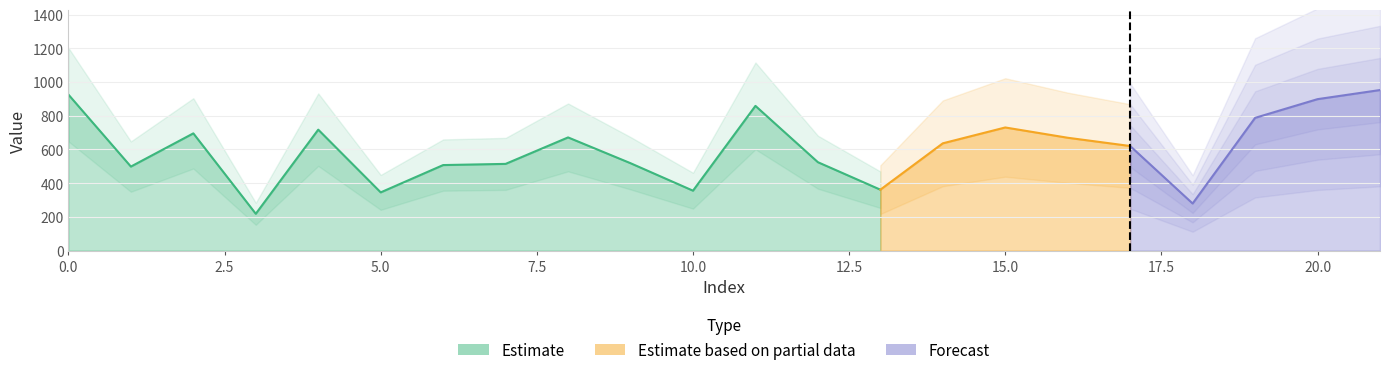

Which category has the lowest value across all series?

3